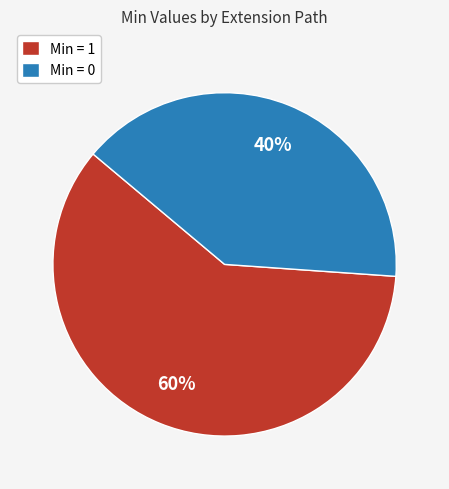

Is it true that Min = 0 is 40% of the pie?

True